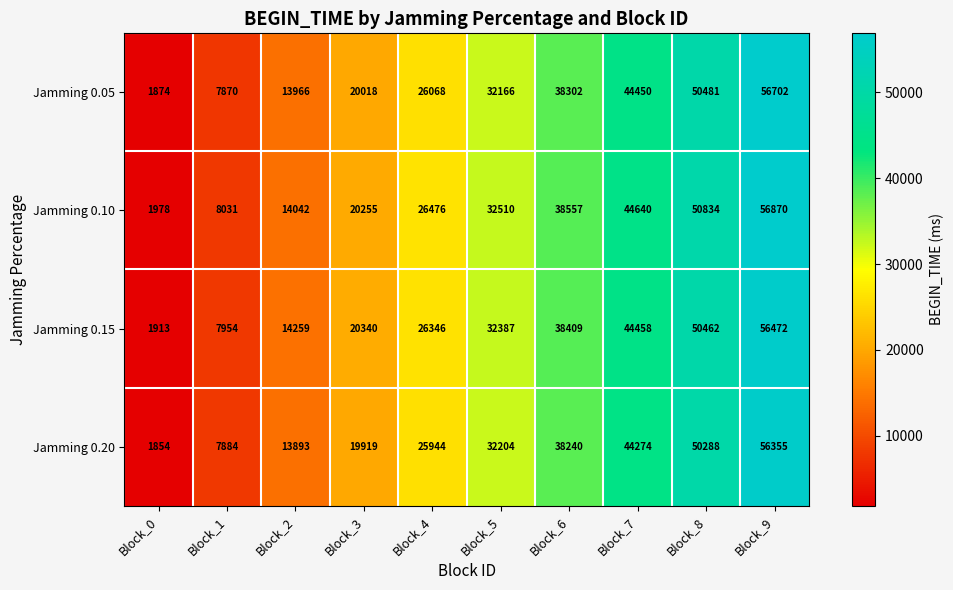

What is the sum of all Jamming 0.05 values?

291897